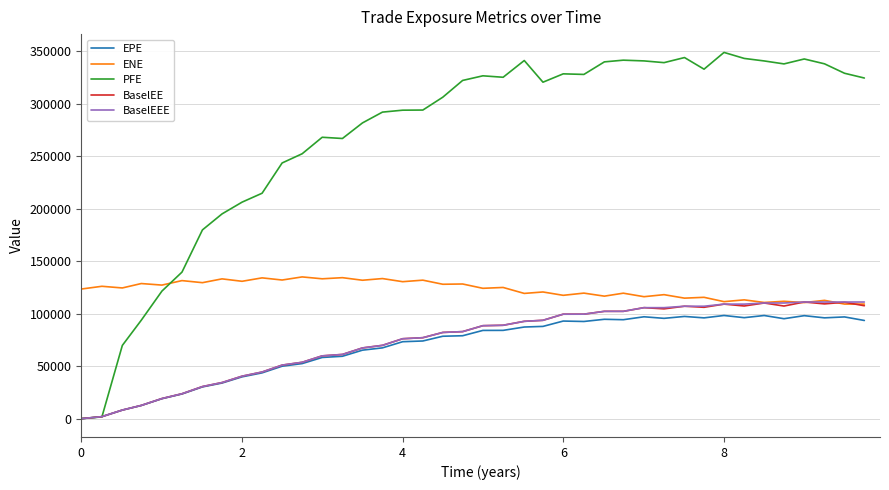

Which series has the widest spread of values?

PFE